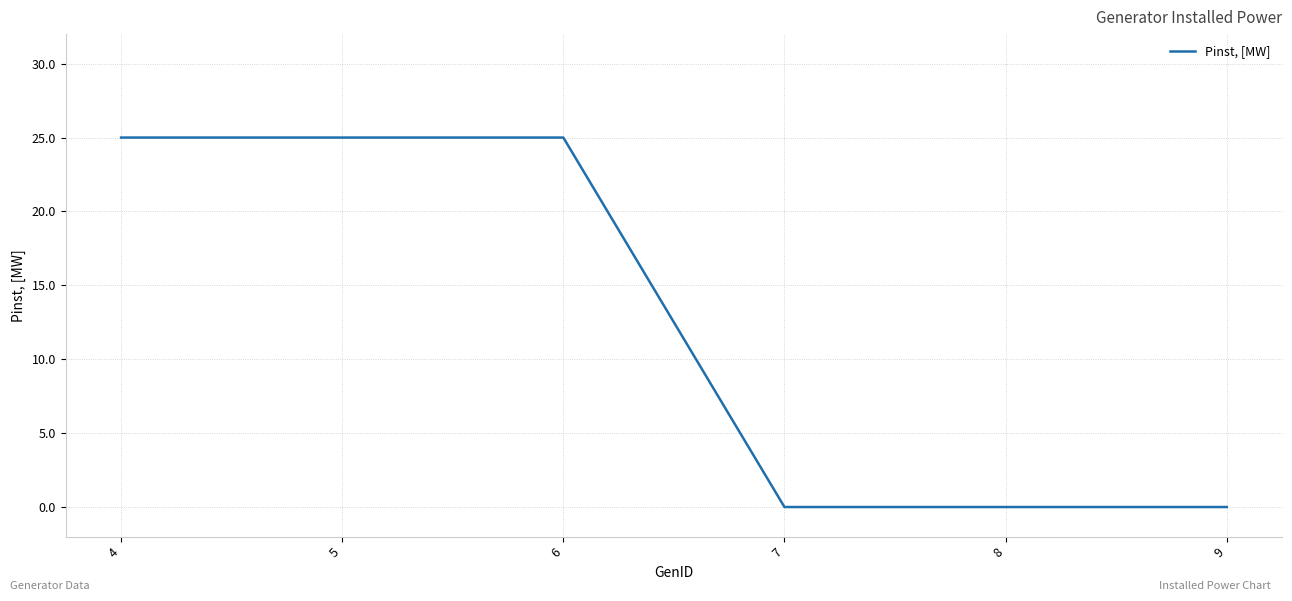

What is the greatest value displayed?

25